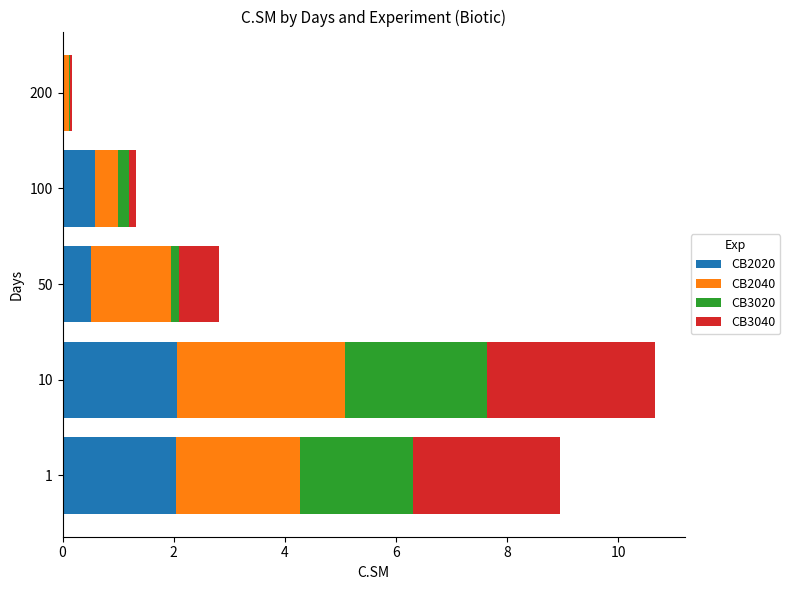

What is the maximum value for CB2020?

2.1